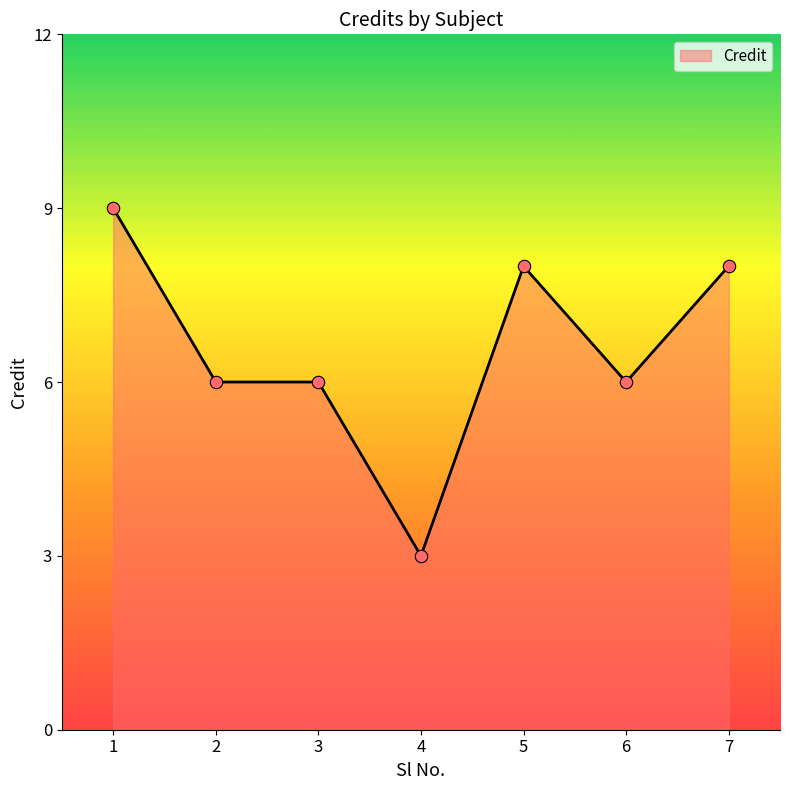

Which has a higher value, 5 or 2?

5